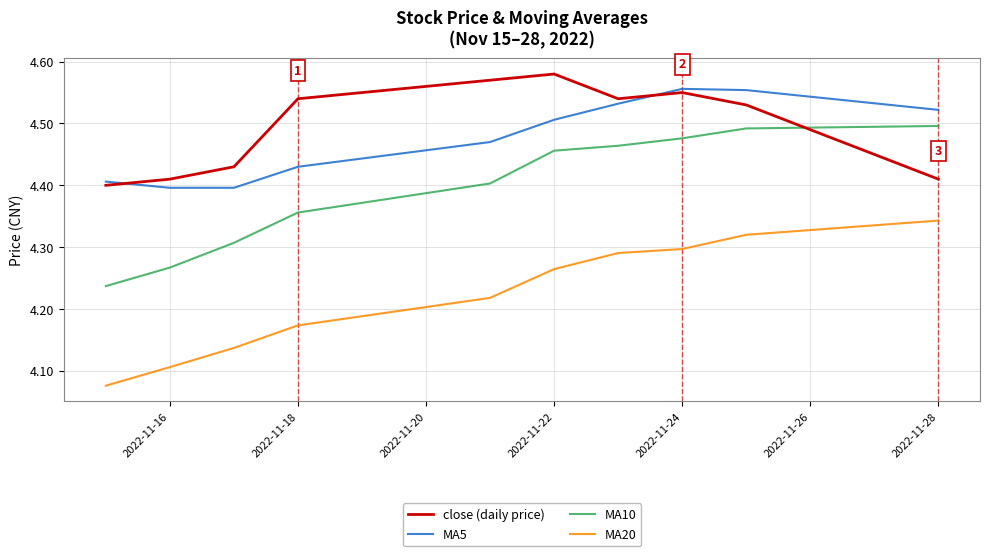

List the series in order of their peak value, lowest first.

MA20, MA10, MA5, close (daily price)